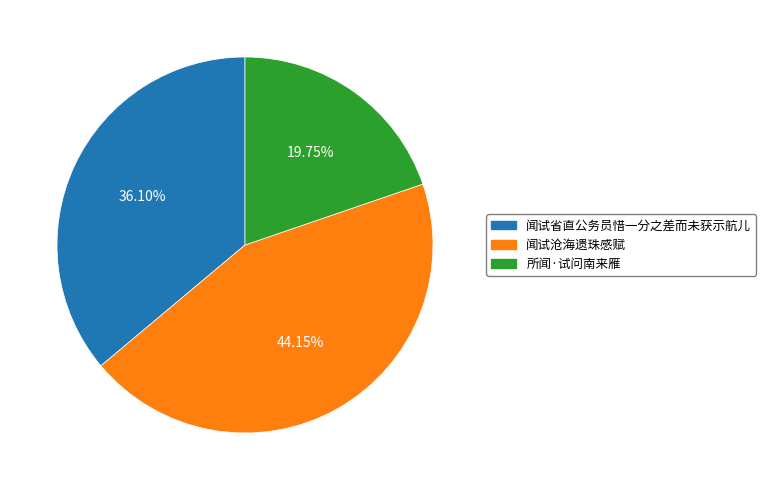

How many segments does this pie chart have?

3